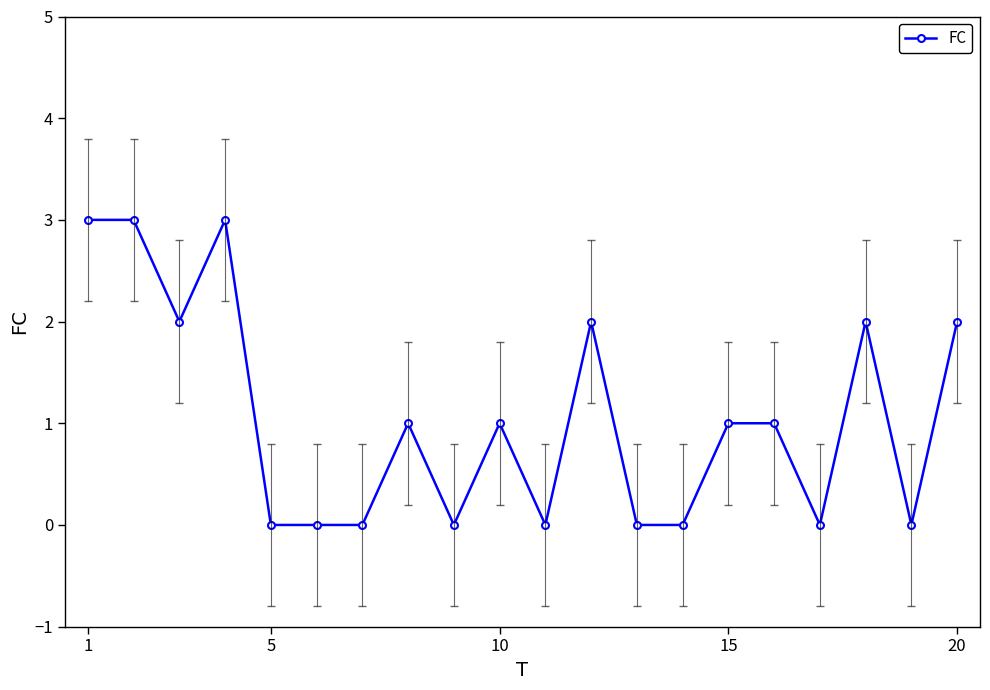

True or false: the data has more than 0 interior local peaks.

True